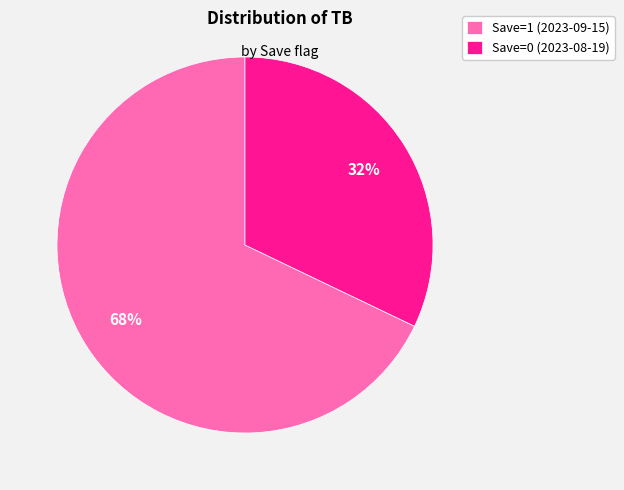

Between Save=0 (2023-08-19) and Save=1 (2023-09-15), which is larger?

Save=1 (2023-09-15)